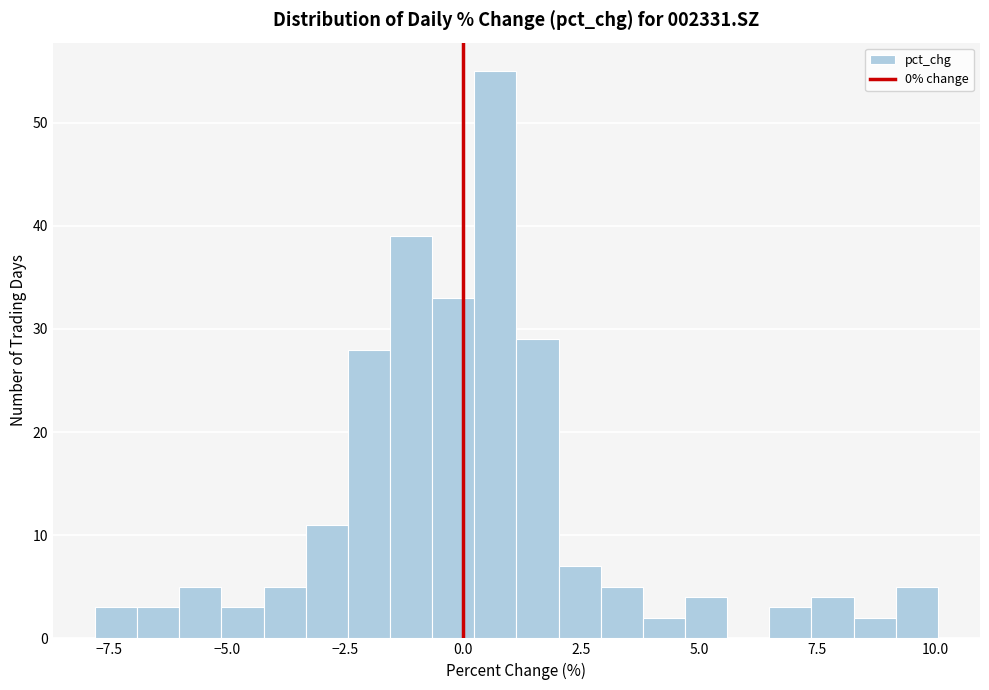

Read against the x-axis, roughly where is the centre of the tallest bar?

0.5